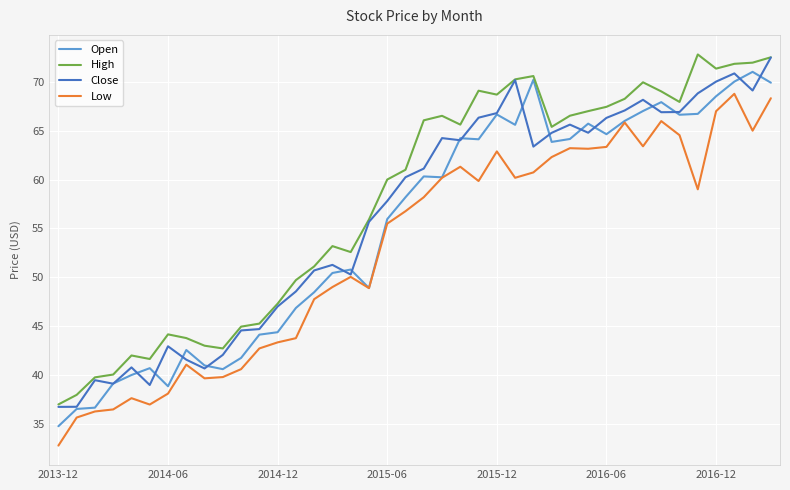

What is the highest value of the Open series?

71.0